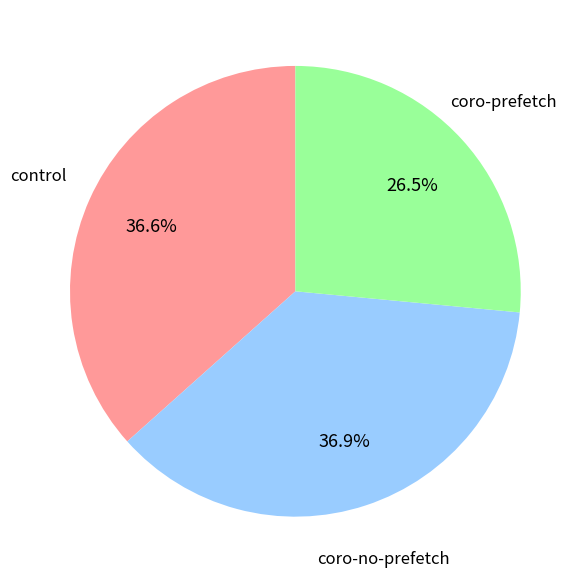

To the nearest percent, what portion does coro-no-prefetch represent?

37%